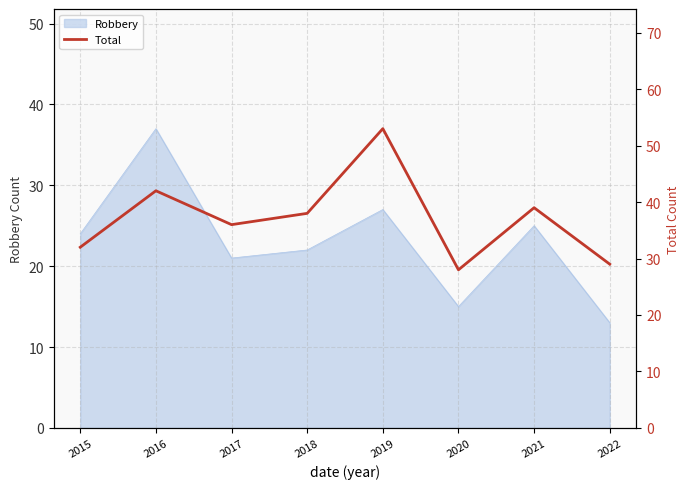

What is the minimum value for Robbery?

13